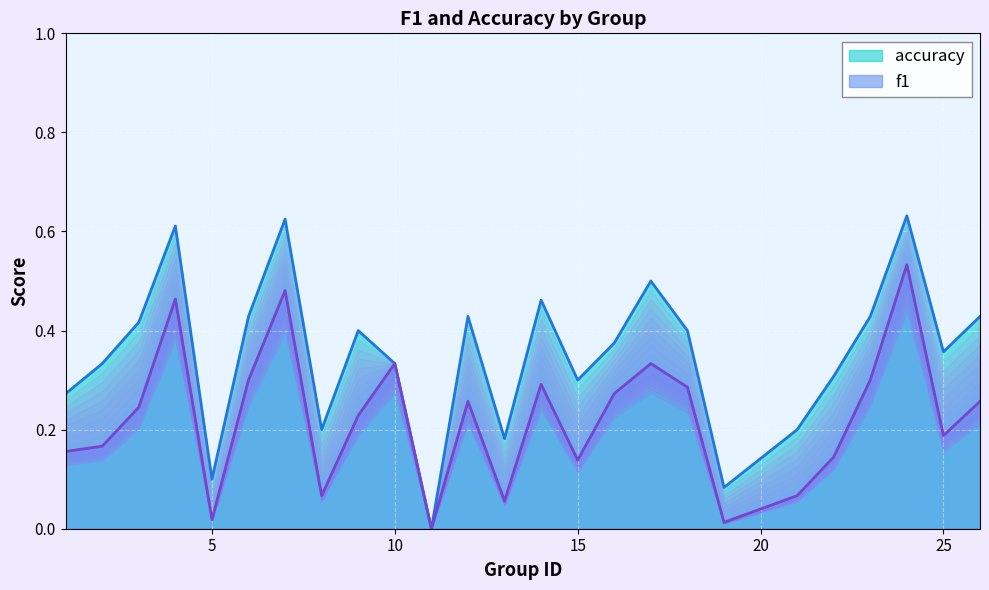

Which series has the widest spread of values?

accuracy